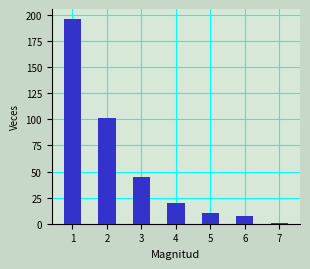

How many distinct data groups are displayed?

1